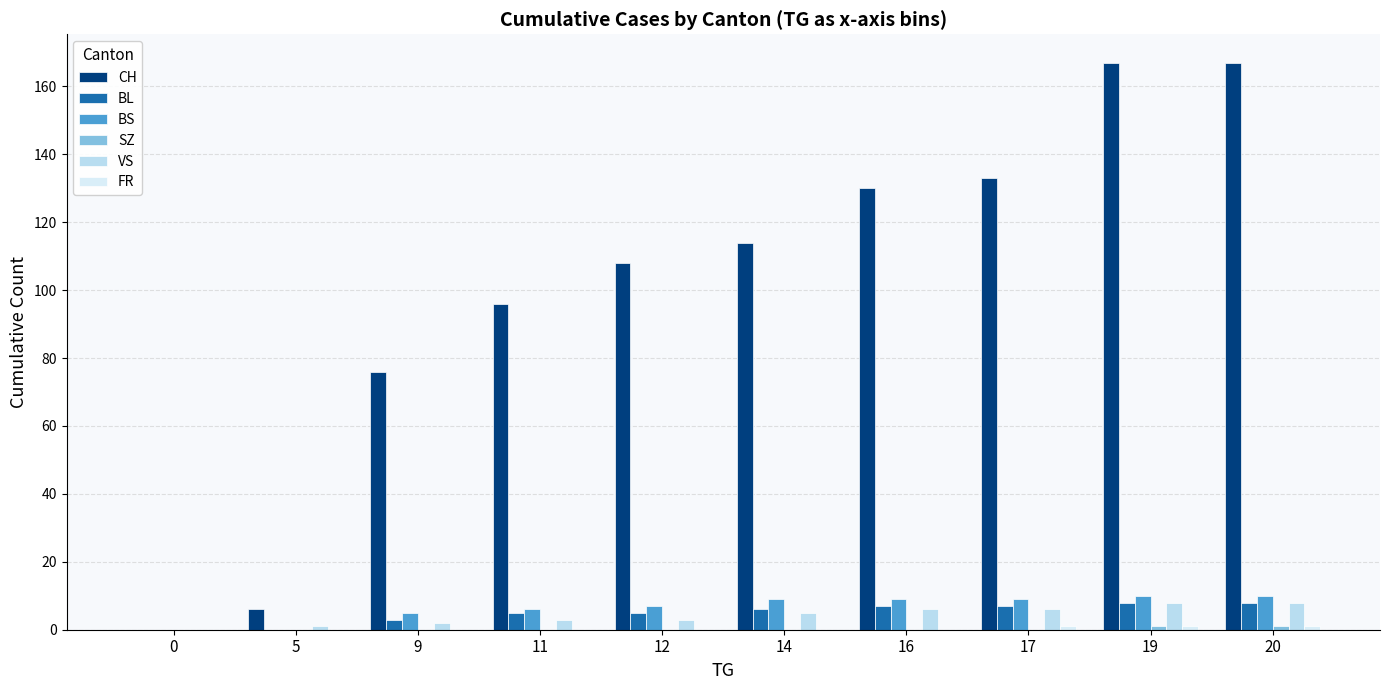

At 0, list the series in order from largest to smallest.

CH, BL, BS, SZ, VS, FR